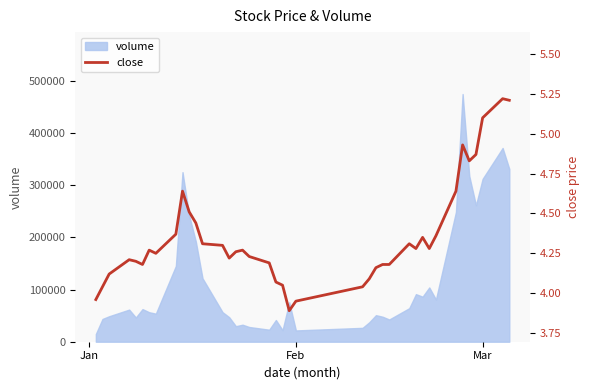

What is the sum of all values?

174.0